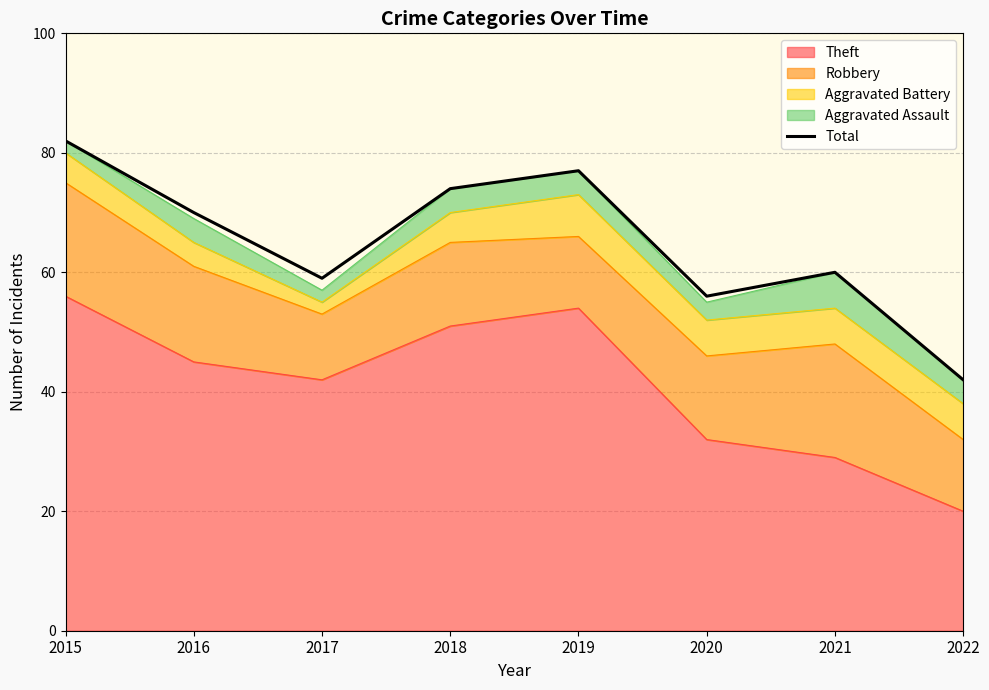

What is the value of the 3rd point from the left?

59